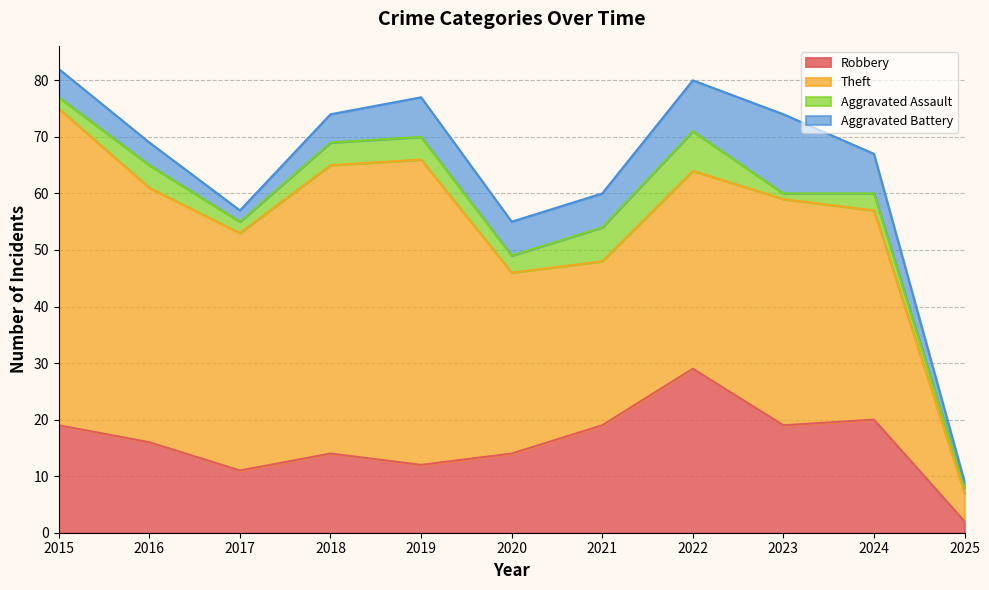

Between 2022 and 2021, which is larger?

2022